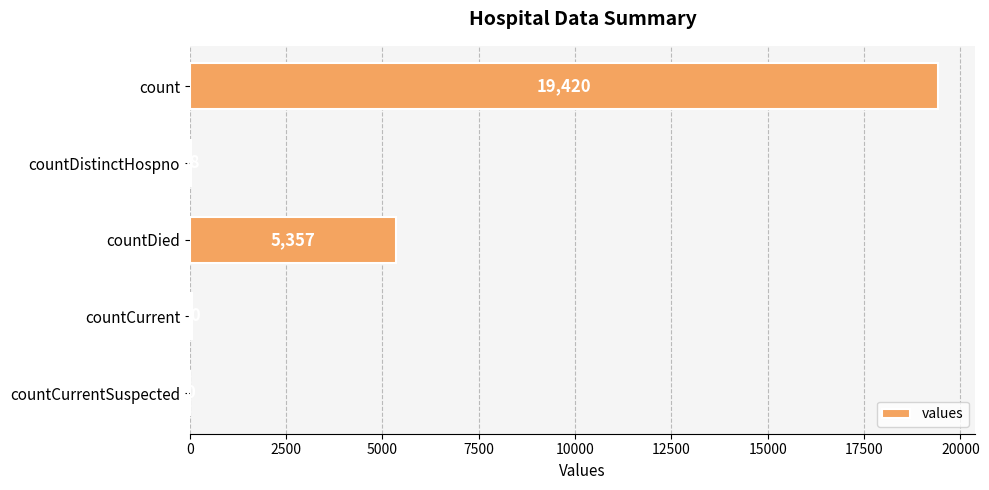

Is it true that the value at count is 19420?

True